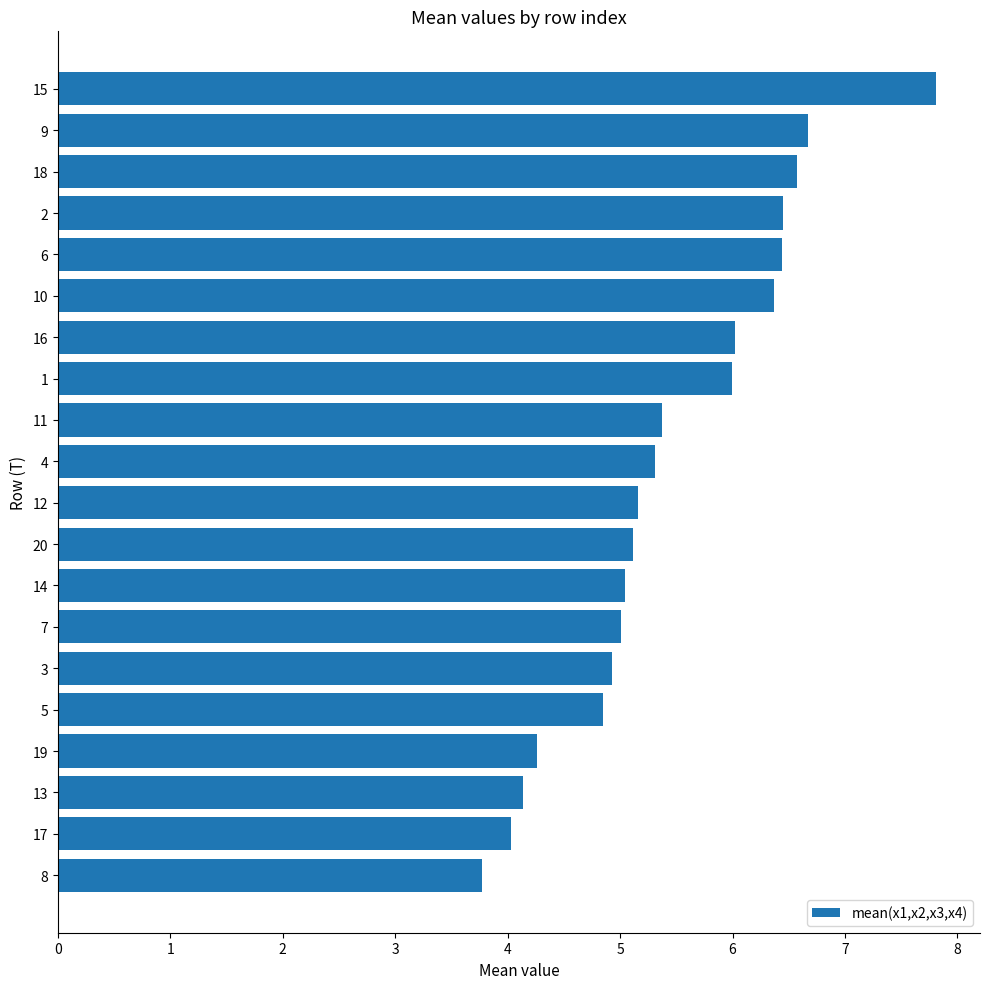

Reading bottom to top, list all the values displayed in this chart.

8=3.8	17=4.0	13=4.1	19=4.3	5=4.8	3=4.9	7=5.0	14=5.0	20=5.1	12=5.2	4=5.3	11=5.4	1=6.0	16=6.0	10=6.4	6=6.4	2=6.4	18=6.6	9=6.7	15=7.8